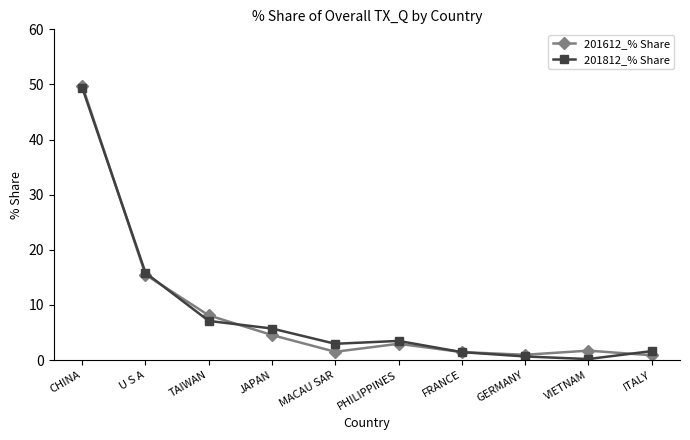

What is the maximum value for 201812_% Share?

49.4